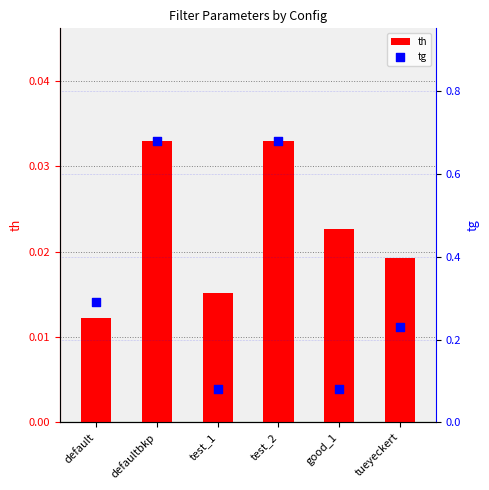

Which series reaches the minimum Y coordinate?

th